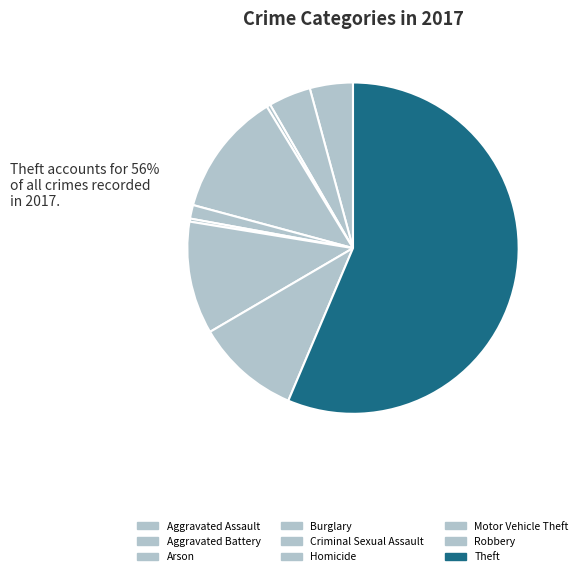

How many slices are in this pie chart?

9